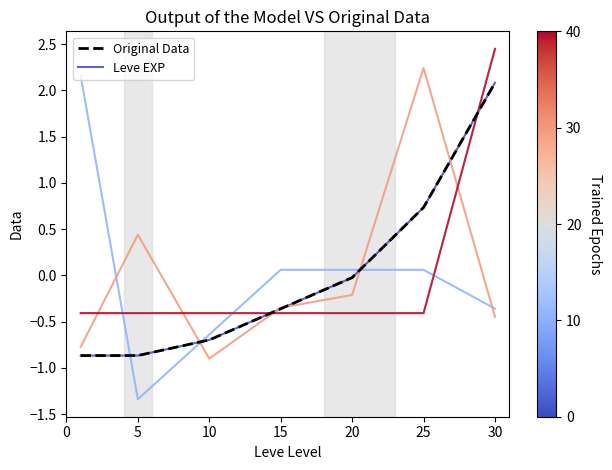

At which category is the sum across all series the highest?

30